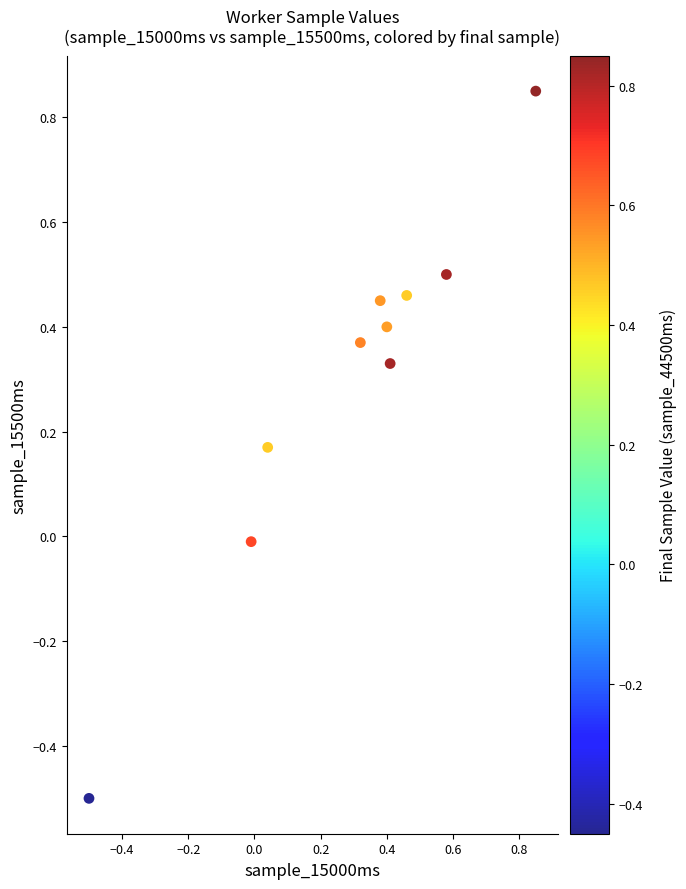

What is the range of X values (max minus min)?

1.4